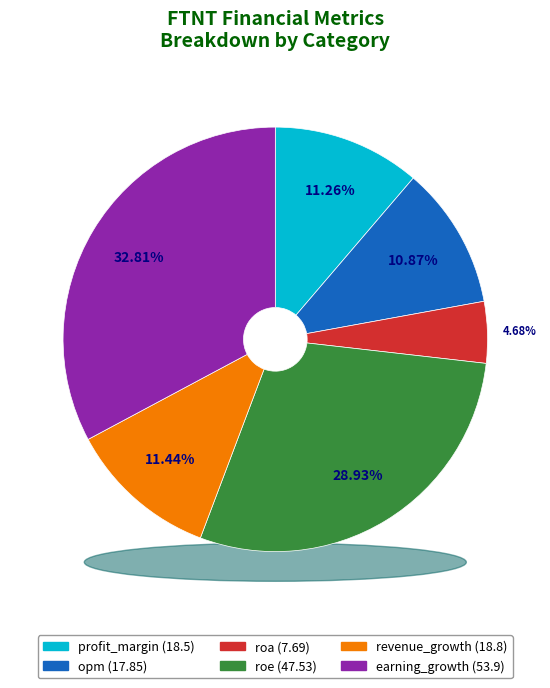

Which category has the smallest portion of the pie?

roa